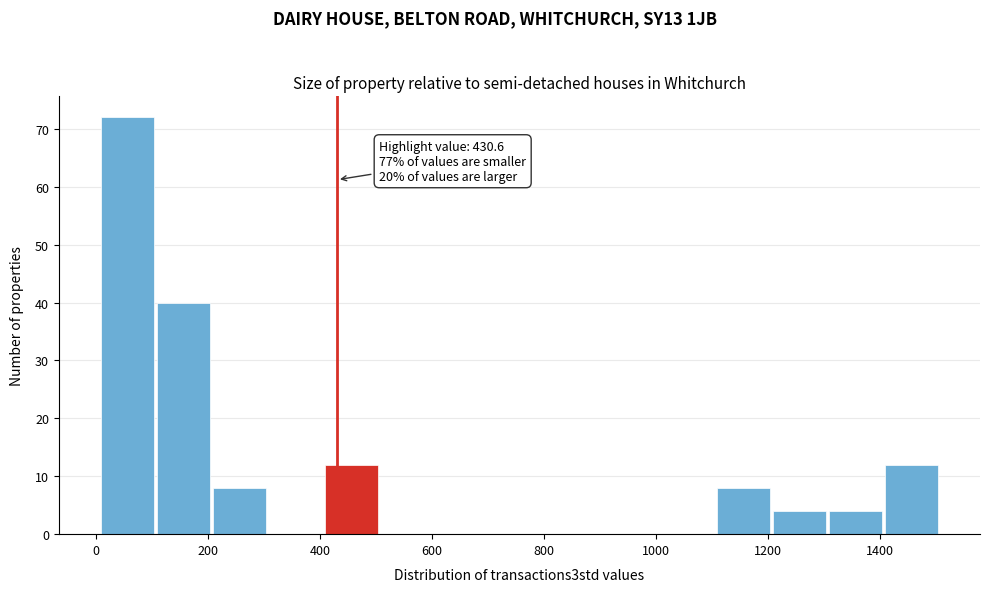

Which range on the x-axis has the tallest bar?

0 to 100